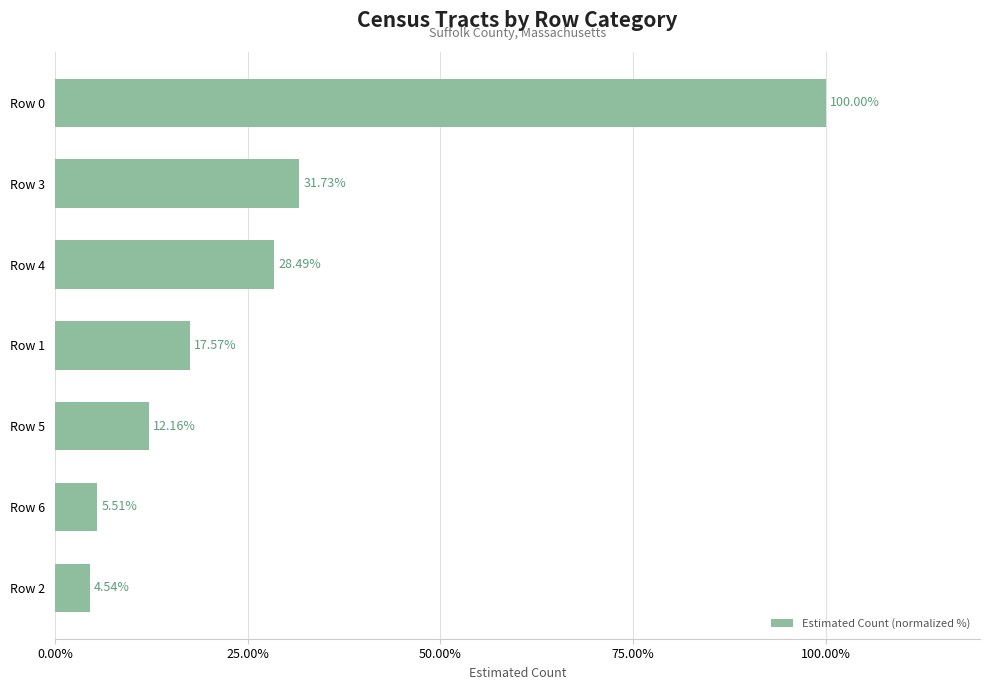

What is the difference between the values at Row 3 and Row 2?

27.2